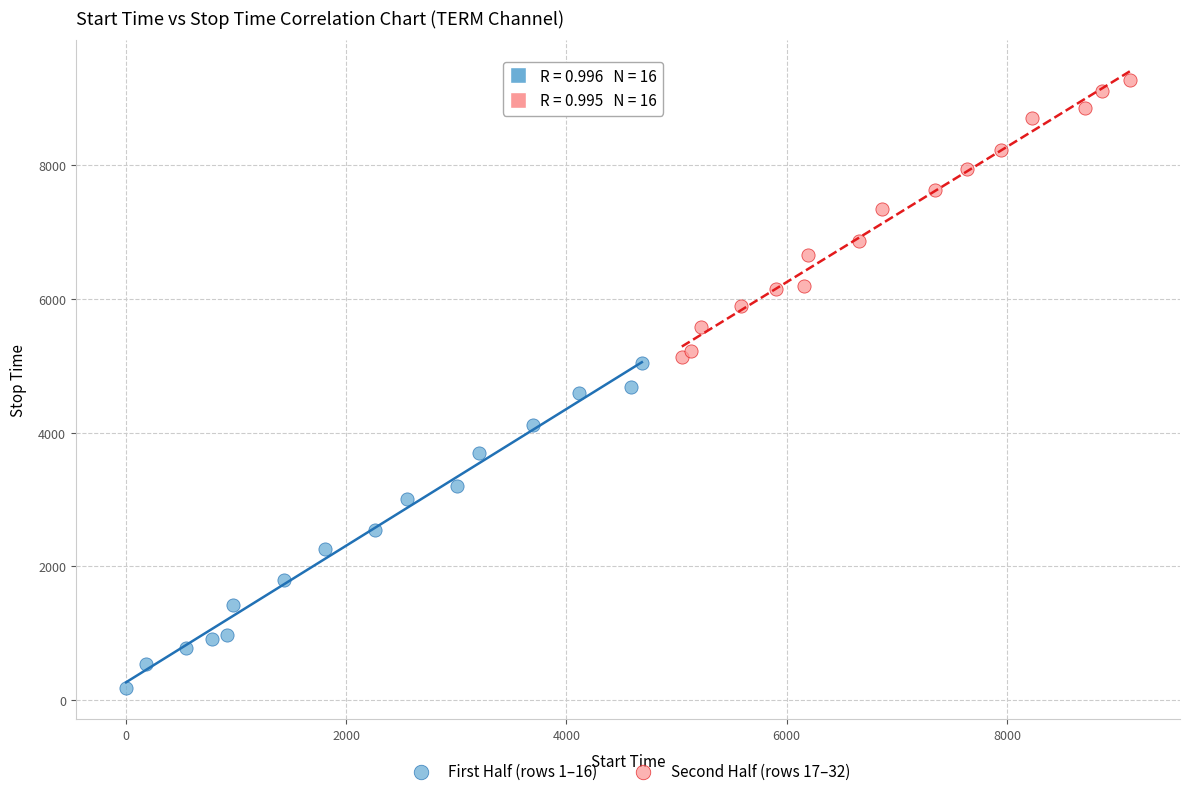

Which series has the largest Y range (max minus min)?

First Half (rows 1–16)